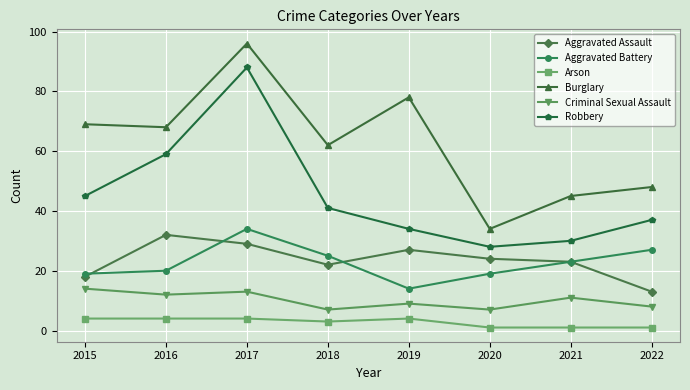

Where is Robbery nearest to the value 58?

2016